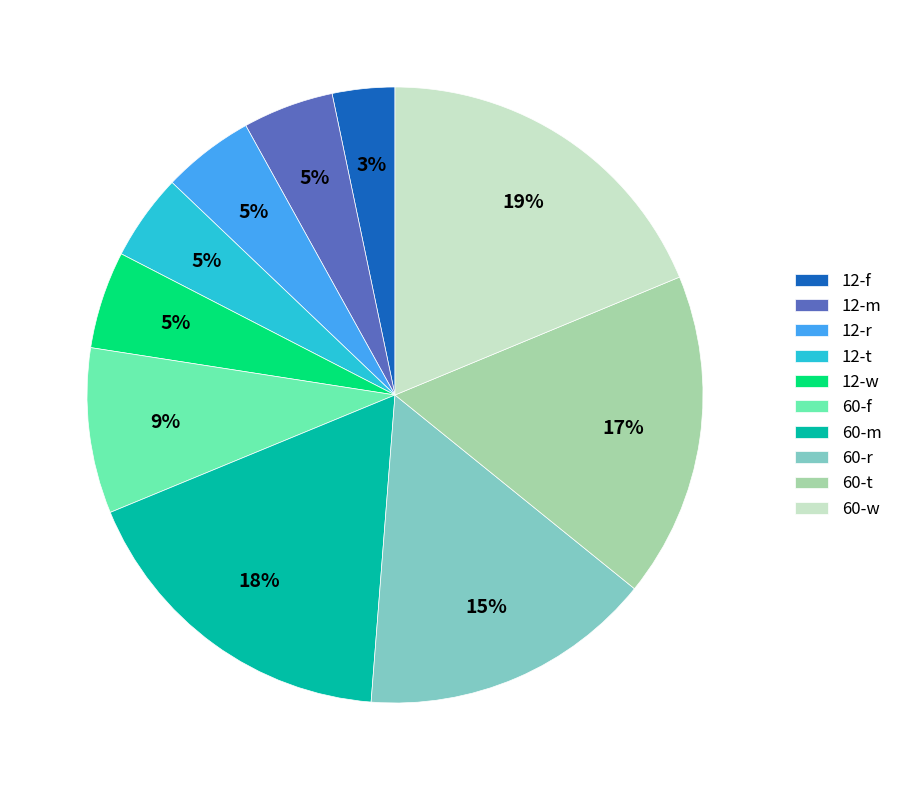

The 60-t slice represents 17% of the pie. True or false?

True